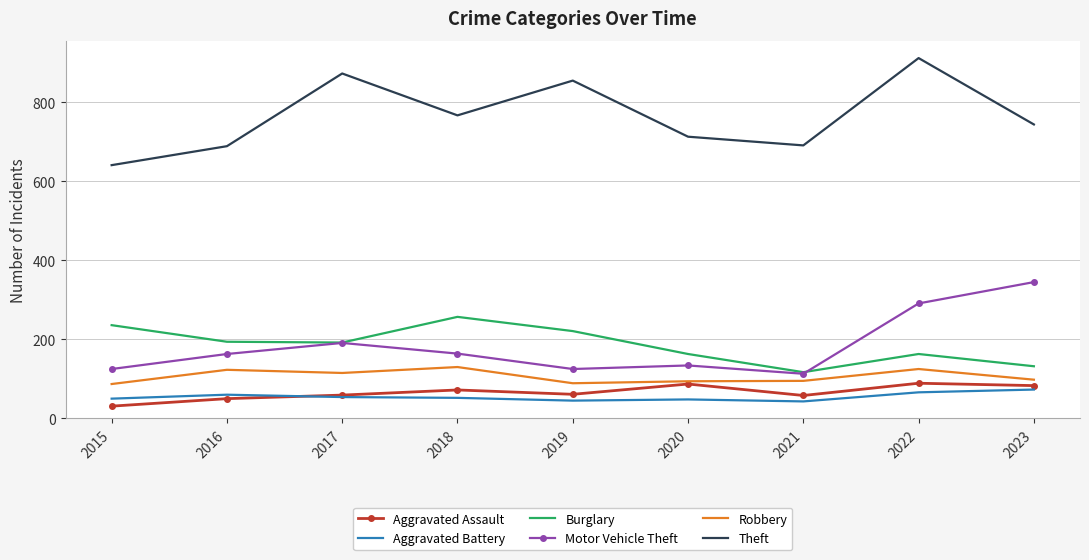

The Motor Vehicle Theft series shows 291 at 2022. True or false?

True